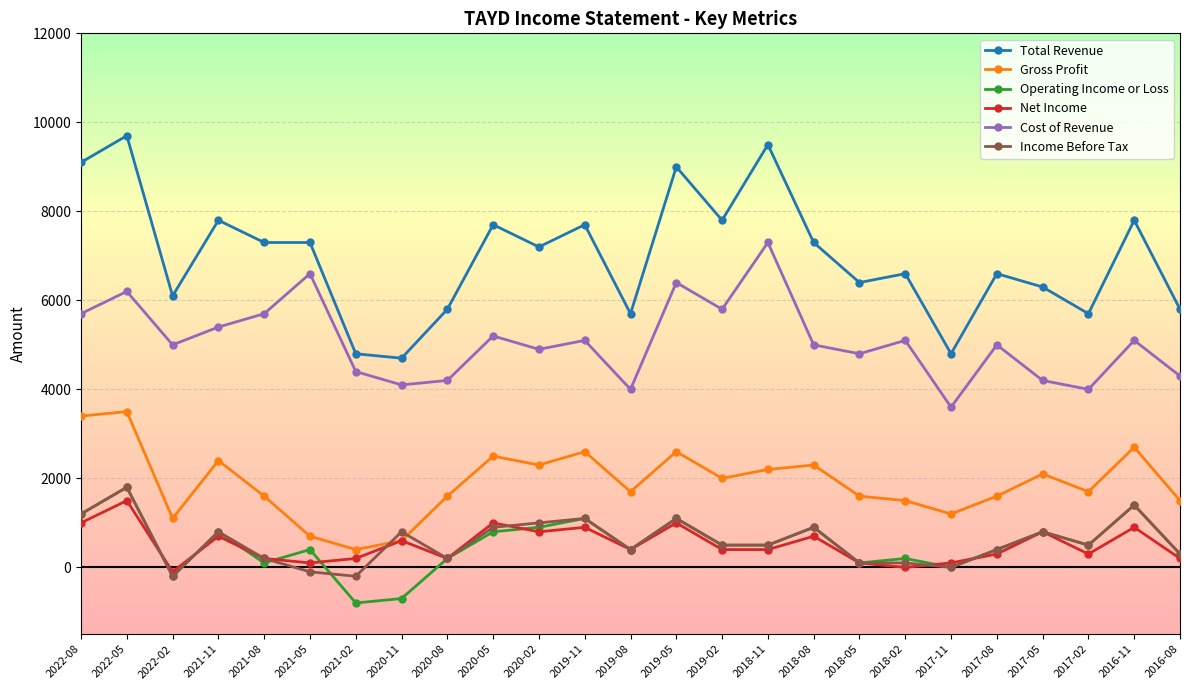

Reading right to left, what are all the values shown in this chart?

Total Revenue: 2016-08=5800	2016-11=7800	2017-02=5700	2017-05=6300	2017-08=6600	2017-11=4800	2018-02=6600	2018-05=6400	2018-08=7300	2018-11=9500	2019-02=7800	2019-05=9000	2019-08=5700	2019-11=7700	2020-02=7200	2020-05=7700	2020-08=5800	2020-11=4700	2021-02=4800	2021-05=7300	2021-08=7300	2021-11=7800	2022-02=6100	2022-05=9700	2022-08=9100
Gross Profit: 2016-08=1500	2016-11=2700	2017-02=1700	2017-05=2100	2017-08=1600	2017-11=1200	2018-02=1500	2018-05=1600	2018-08=2300	2018-11=2200	2019-02=2000	2019-05=2600	2019-08=1700	2019-11=2600	2020-02=2300	2020-05=2500	2020-08=1600	2020-11=600	2021-02=400	2021-05=700	2021-08=1600	2021-11=2400	2022-02=1100	2022-05=3500	2022-08=3400
Operating Income or Loss: 2016-08=300	2016-11=1400	2017-02=500	2017-05=800	2017-08=400	2017-11=0	2018-02=200	2018-05=100	2018-08=900	2018-11=500	2019-02=500	2019-05=1100	2019-08=400	2019-11=1100	2020-02=900	2020-05=800	2020-08=200	2020-11=-700	2021-02=-800	2021-05=400	2021-08=100	2021-11=800	2022-02=-200	2022-05=1800	2022-08=1200
Net Income: 2016-08=200	2016-11=900	2017-02=300	2017-05=800	2017-08=300	2017-11=100	2018-02=0	2018-05=100	2018-08=700	2018-11=400	2019-02=400	2019-05=1000	2019-08=400	2019-11=900	2020-02=800	2020-05=1000	2020-08=200	2020-11=600	2021-02=200	2021-05=100	2021-08=200	2021-11=700	2022-02=-100	2022-05=1500	2022-08=1000
Cost of Revenue: 2016-08=4300	2016-11=5100	2017-02=4000	2017-05=4200	2017-08=5000	2017-11=3600	2018-02=5100	2018-05=4800	2018-08=5000	2018-11=7300	2019-02=5800	2019-05=6400	2019-08=4000	2019-11=5100	2020-02=4900	2020-05=5200	2020-08=4200	2020-11=4100	2021-02=4400	2021-05=6600	2021-08=5700	2021-11=5400	2022-02=5000	2022-05=6200	2022-08=5700
Income Before Tax: 2016-08=300	2016-11=1400	2017-02=500	2017-05=800	2017-08=400	2017-11=0	2018-02=100	2018-05=100	2018-08=900	2018-11=500	2019-02=500	2019-05=1100	2019-08=400	2019-11=1100	2020-02=1000	2020-05=900	2020-08=200	2020-11=800	2021-02=-200	2021-05=-100	2021-08=200	2021-11=800	2022-02=-200	2022-05=1800	2022-08=1200